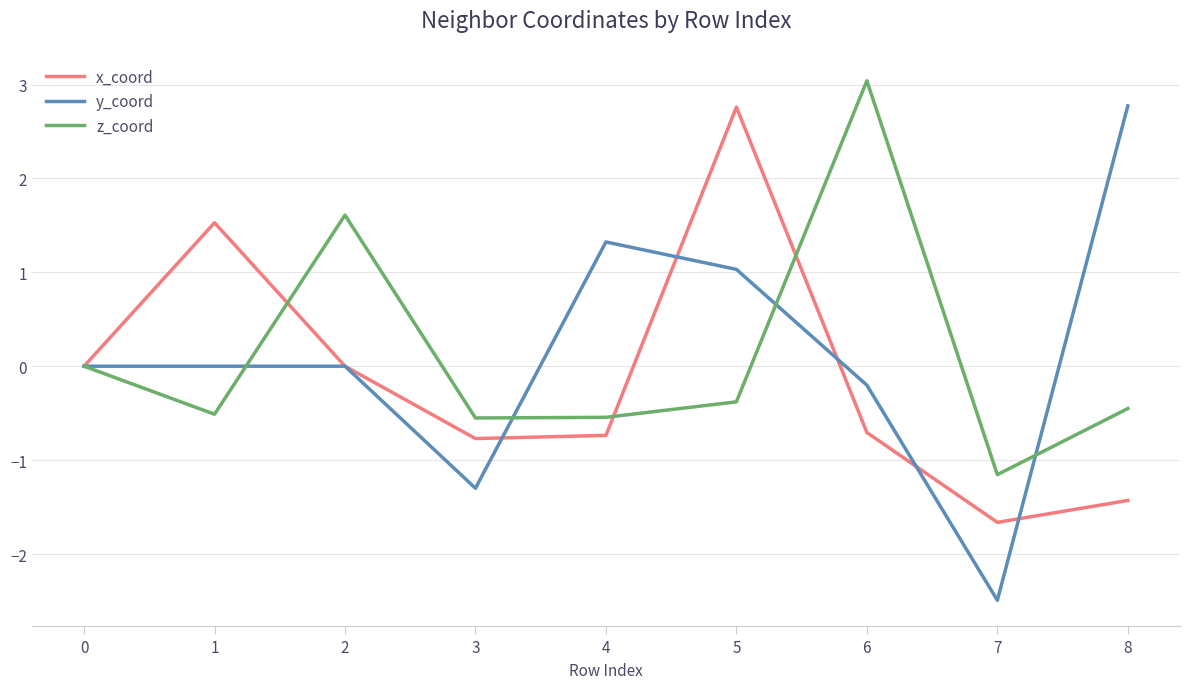

What is the difference between the highest and lowest values at 8?

4.2